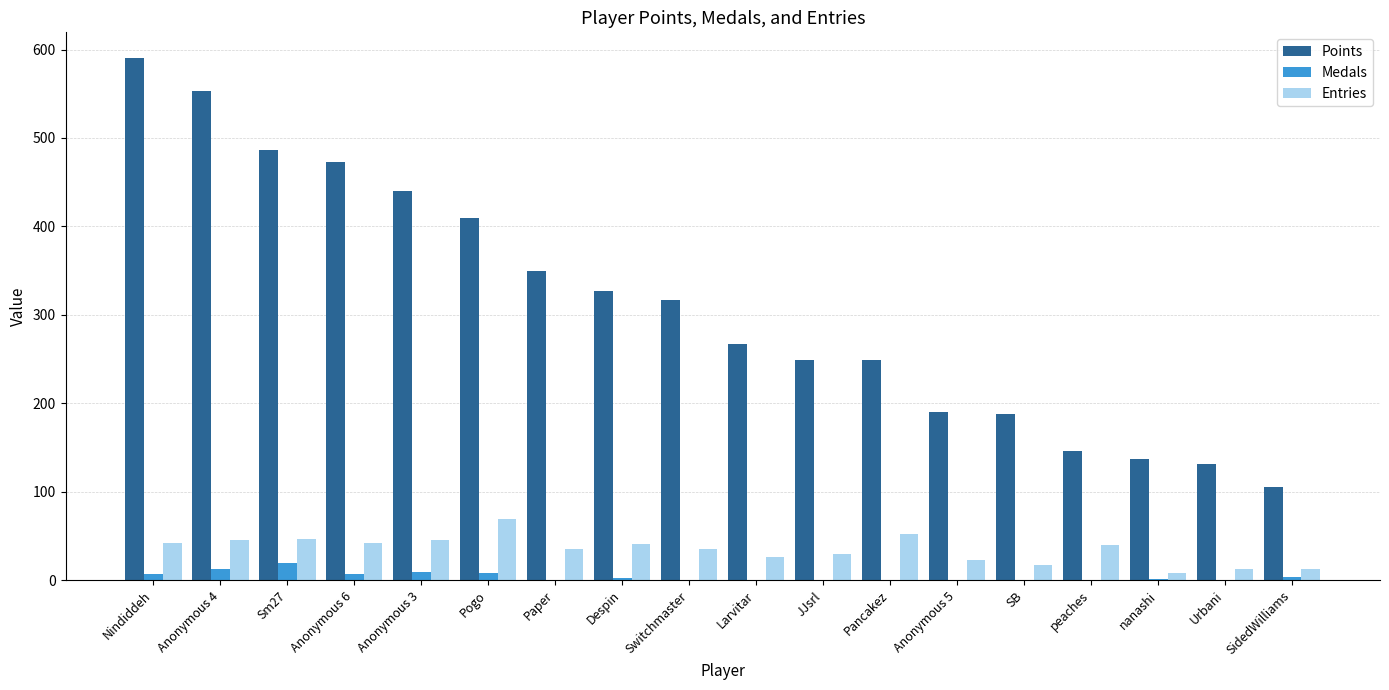

Which series has the largest total across all categories?

Points